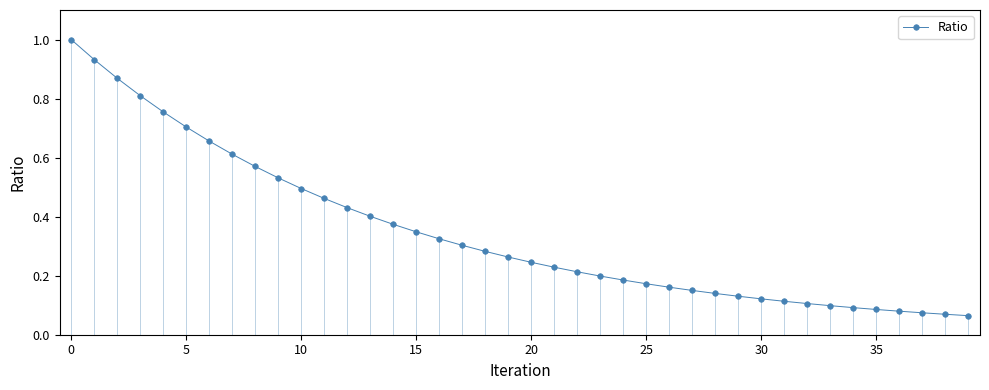

What is the maximum value shown in the chart?

1.0